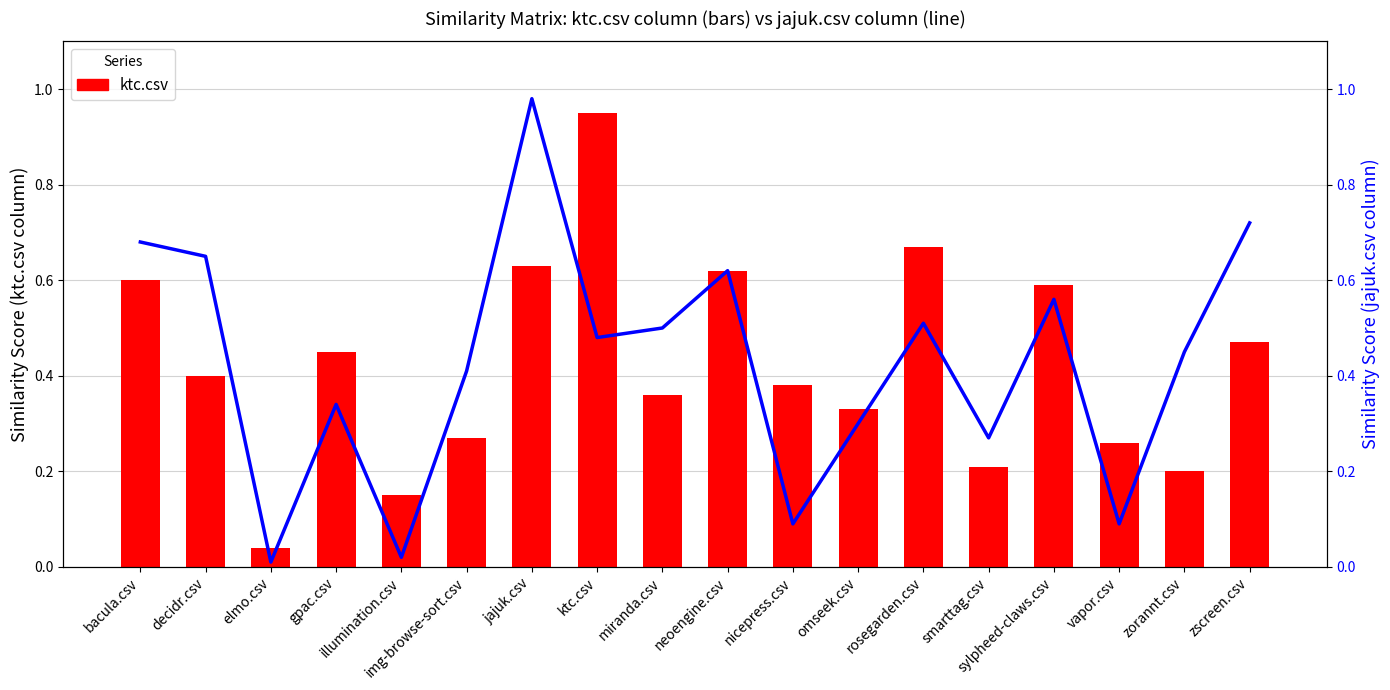

Which category has the highest value in the ktc.csv series?

ktc.csv